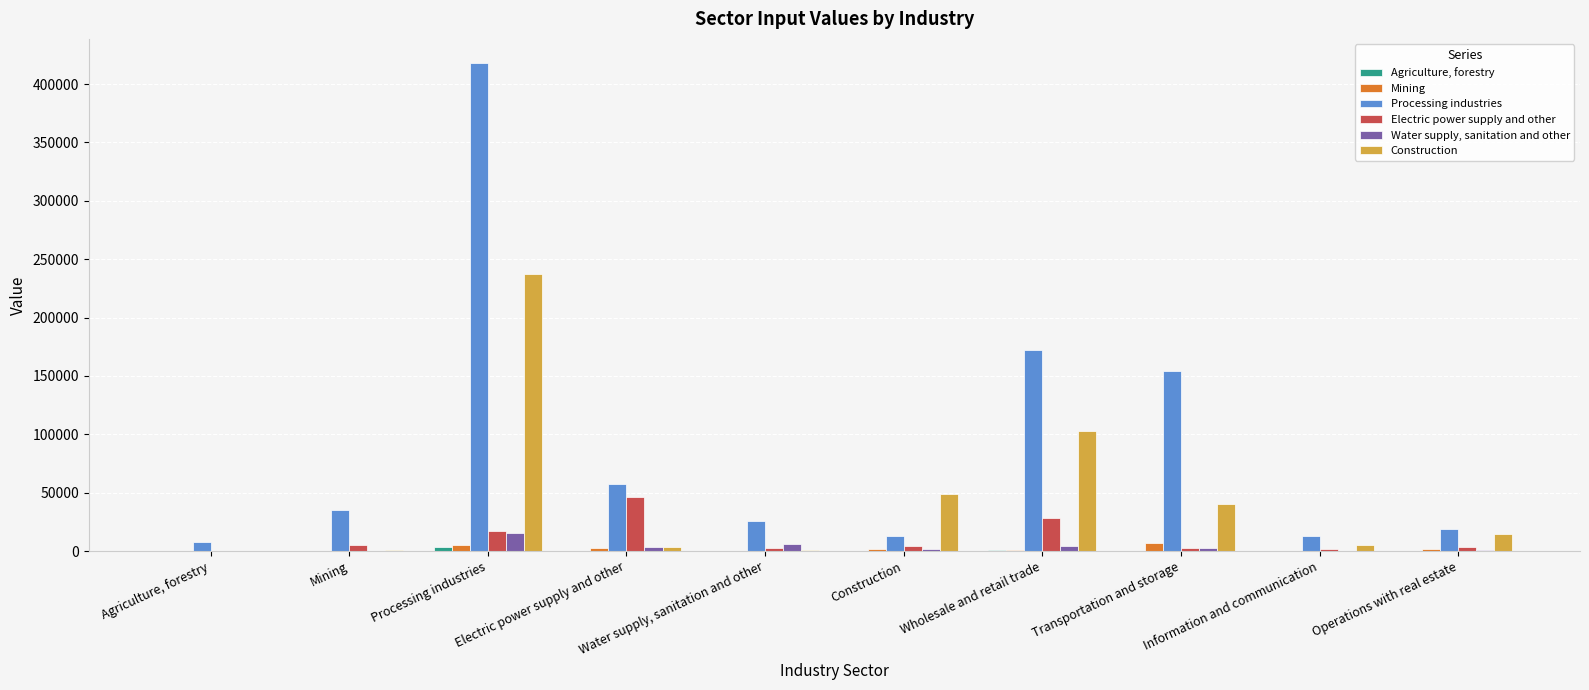

What is the maximum value shown in the chart?

417760.8